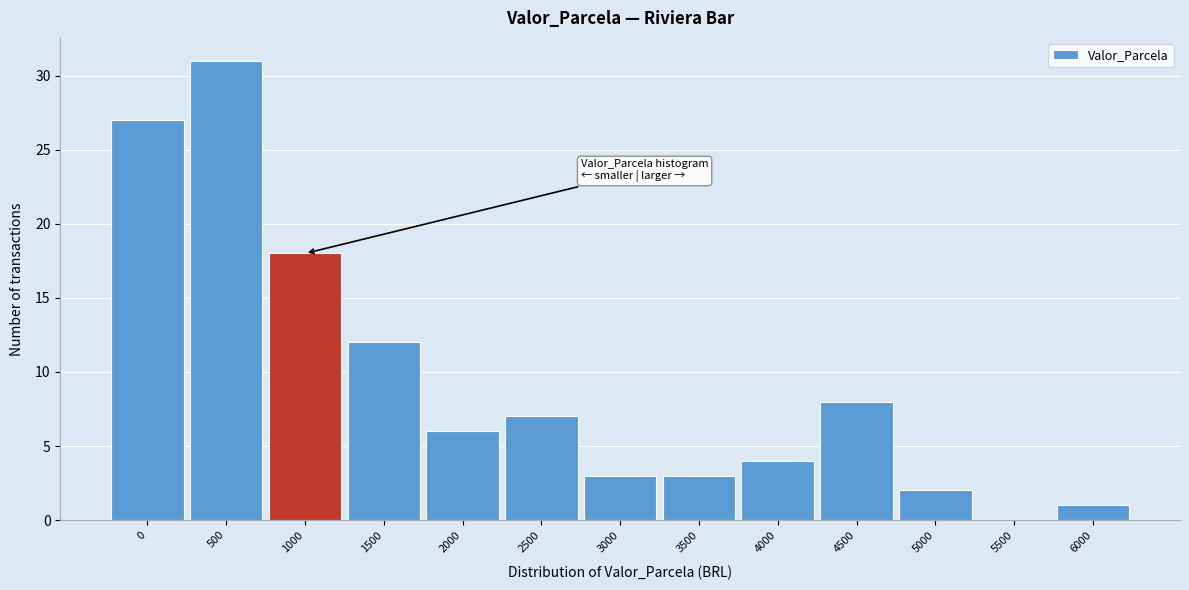

Reading left to right, what are all the values shown in this chart?

0=27	500=31	1000=18	1500=12	2000=6	2500=7	3000=3	3500=3	4000=4	4500=8	5000=2	5500=0	6000=1